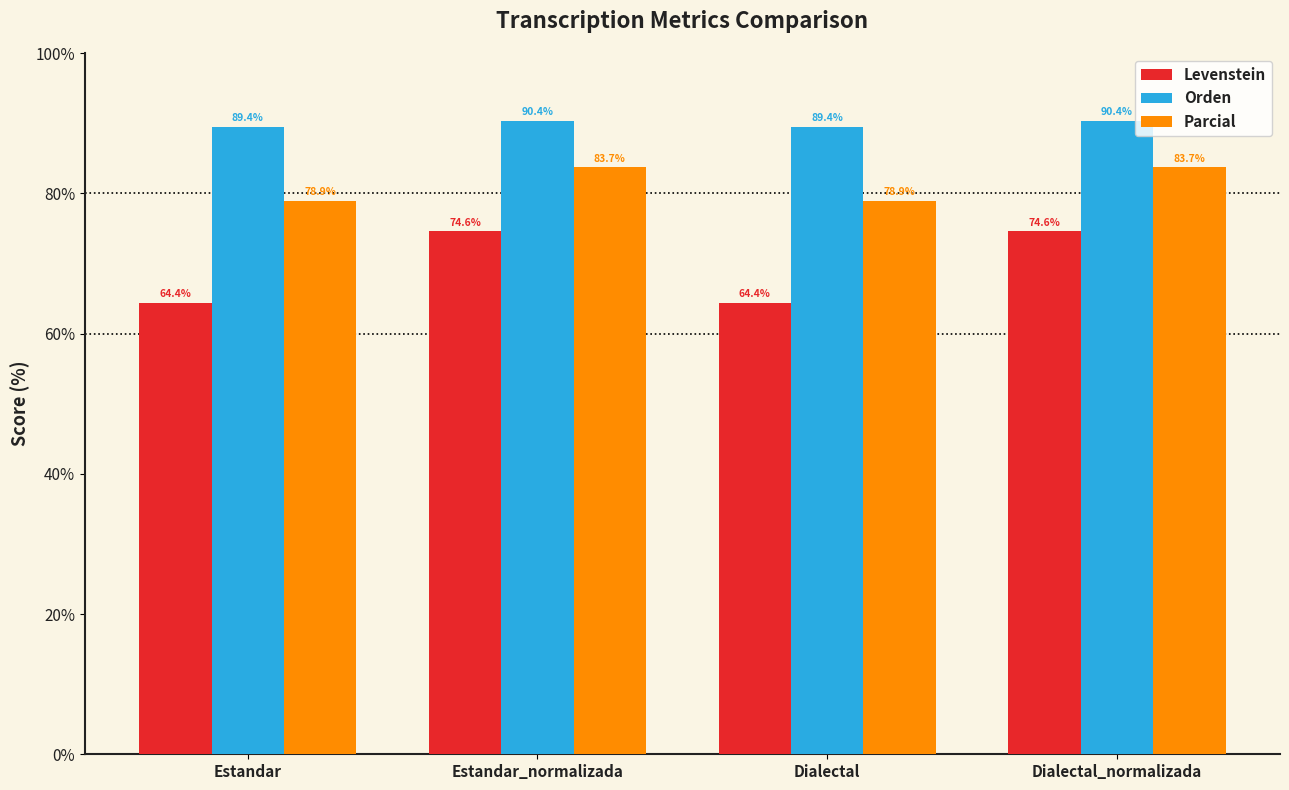

Does the chart contain stacked bars?

No